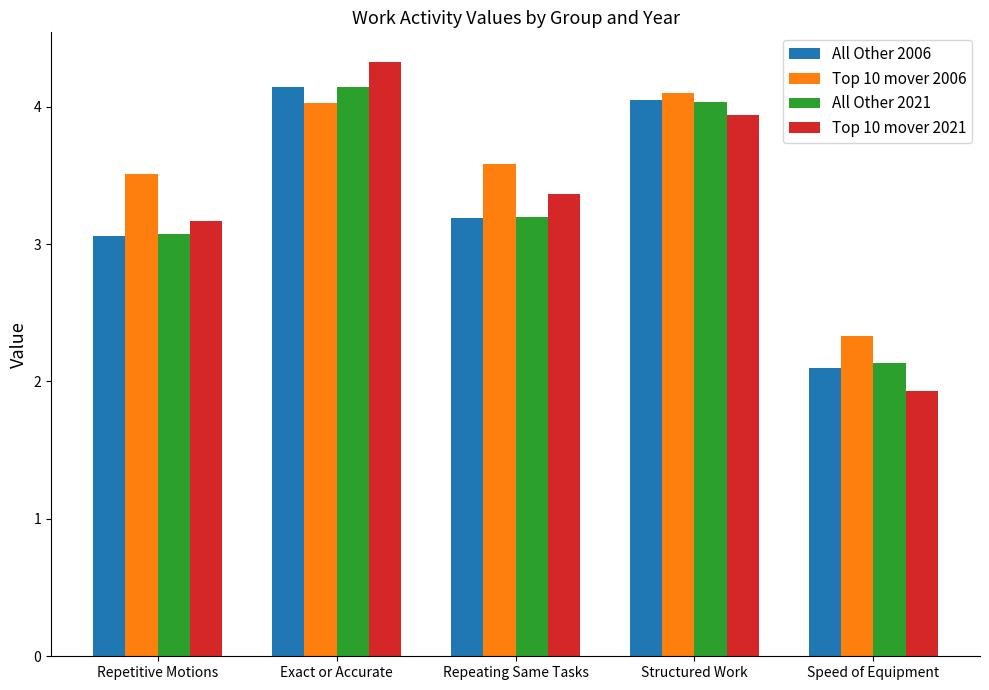

Which category has the highest value across all series?

Exact or Accurate